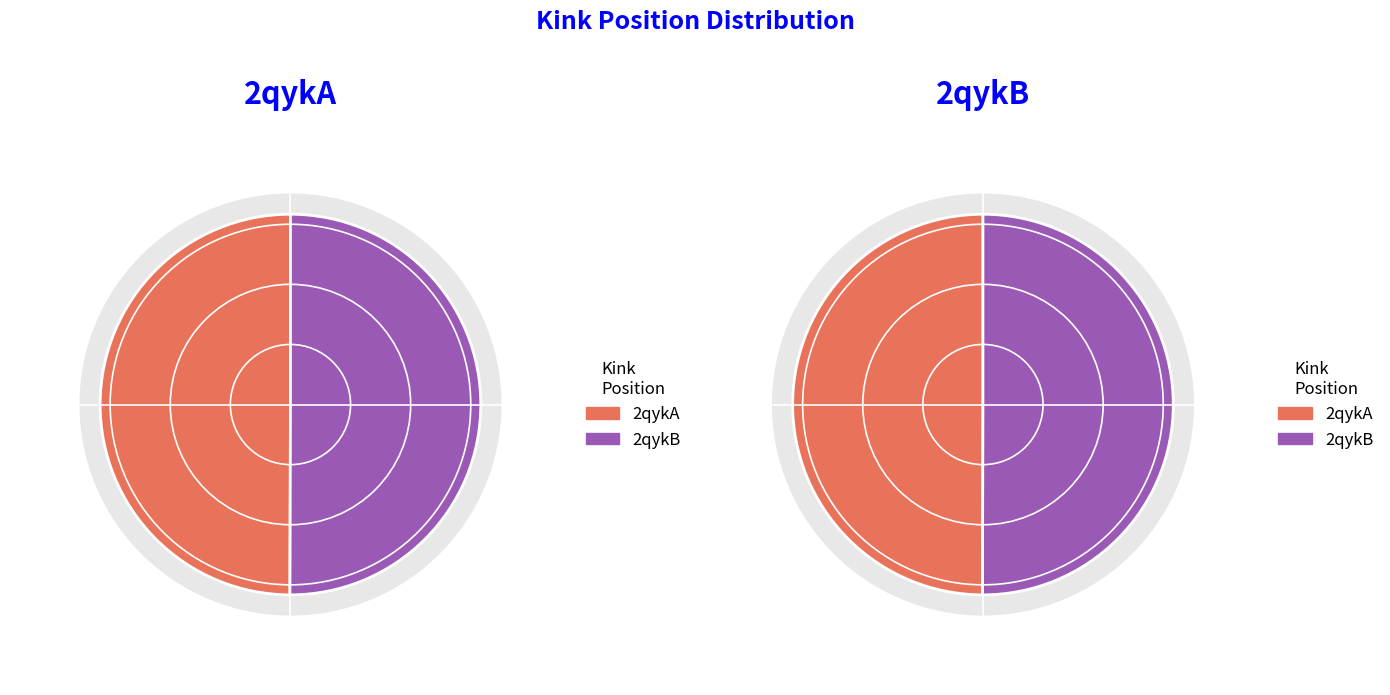

Which category has the biggest portion of the pie?

2qykB